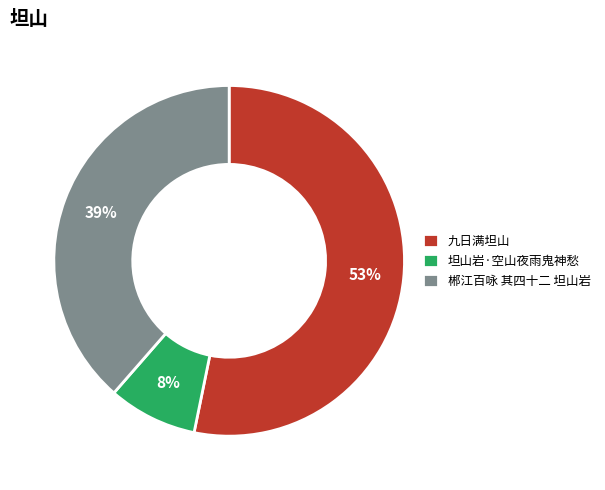

Rank the categories by value from highest to lowest.

九日满坦山, 郴江百咏 其四十二 坦山岩, 坦山岩·空山夜雨鬼神愁